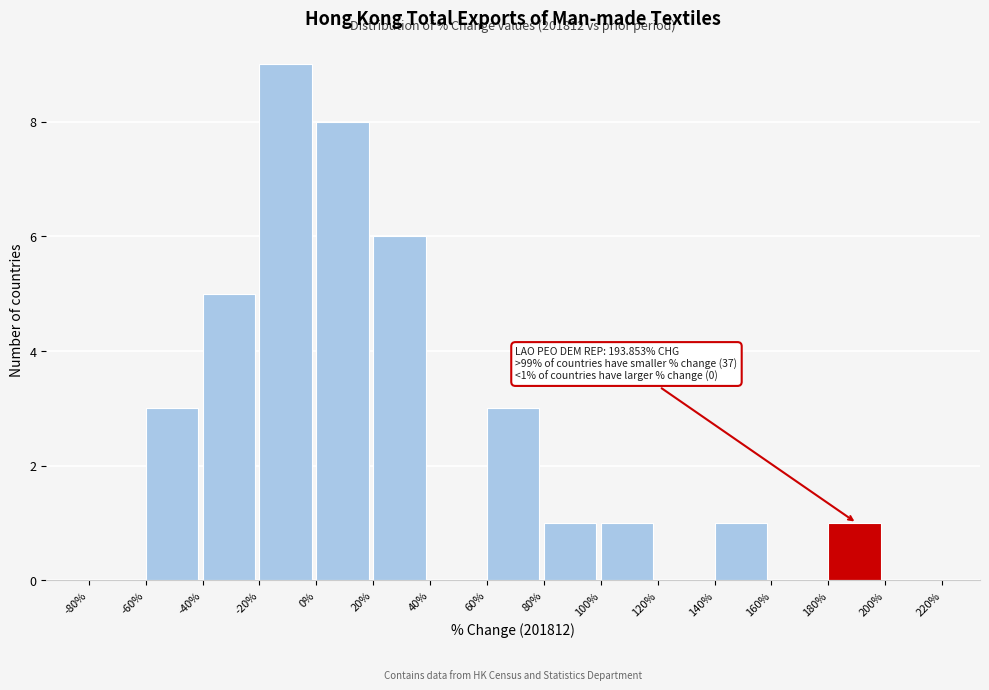

Over which range of the x-axis is the bar tallest?

-20% to 0%